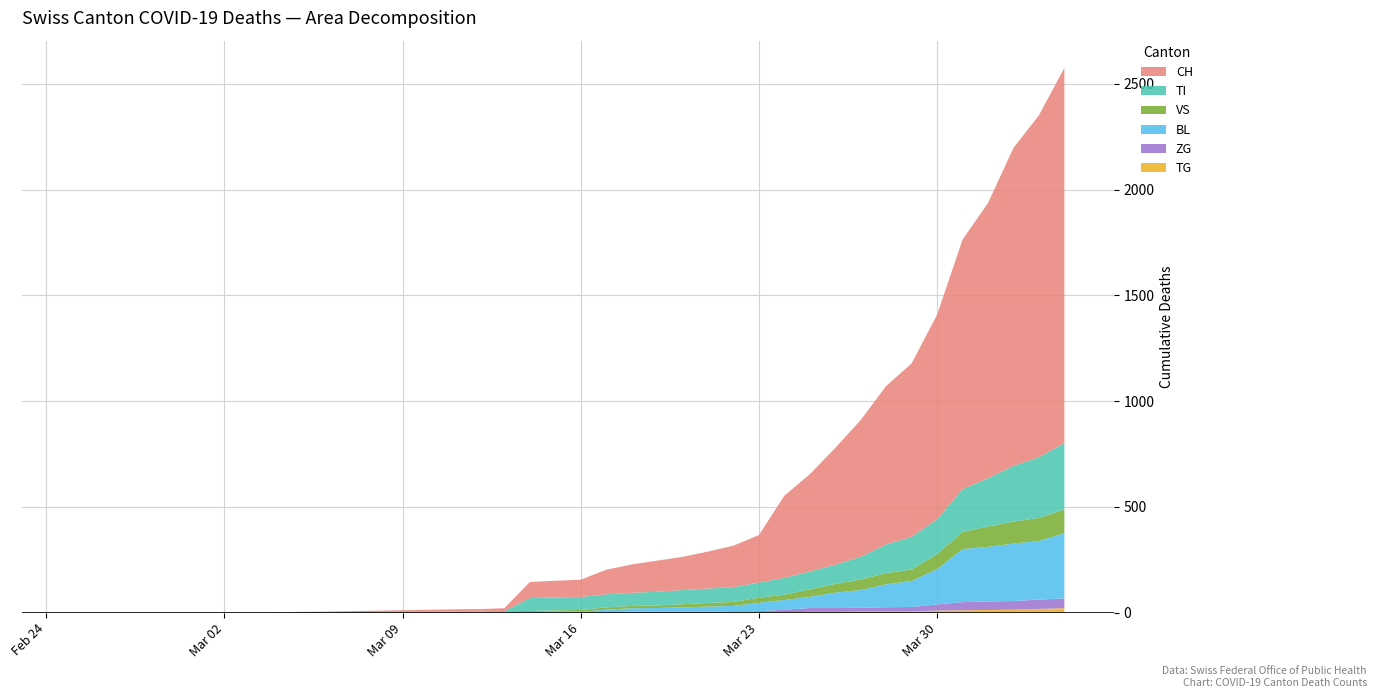

Reading right to left, transcribe all the data shown in this chart.

CH: 2020-04-04=1774	2020-04-03=1617	2020-04-02=1504	2020-04-01=1301	2020-03-31=1180	2020-03-30=967	2020-03-29=820	2020-03-28=749	2020-03-27=647	2020-03-26=552	2020-03-25=460	2020-03-24=388	2020-03-23=225	2020-03-22=196	2020-03-21=175	2020-03-20=157	2020-03-19=147	2020-03-18=134	2020-03-17=116	2020-03-16=82	2020-03-15=79	2020-03-14=76	2020-03-13=14	2020-03-12=12	2020-03-11=11	2020-03-06=3	2020-03-05=2	2020-03-04=0	2020-03-03=0	2020-03-02=0	2020-03-01=0	2020-02-29=0	2020-02-28=0	2020-02-27=0	2020-02-26=0	2020-02-25=0
BL: 2020-04-04=309	2020-04-03=277	2020-04-02=272	2020-04-01=258	2020-03-31=251	2020-03-30=167	2020-03-29=123	2020-03-28=108	2020-03-27=84	2020-03-26=73	2020-03-25=53	2020-03-24=46	2020-03-23=40	2020-03-22=25	2020-03-21=24	2020-03-20=20	2020-03-19=17	2020-03-18=16	2020-03-17=13	2020-03-16=5	2020-03-15=5	2020-03-14=2	2020-03-13=2	2020-03-12=2	2020-03-11=2	2020-03-06=0	2020-03-05=0	2020-03-04=0	2020-03-03=0	2020-03-02=0	2020-03-01=0	2020-02-29=0	2020-02-28=0	2020-02-27=0	2020-02-26=0	2020-02-25=0
VS: 2020-04-04=112	2020-04-03=109	2020-04-02=104	2020-04-01=96	2020-03-31=81	2020-03-30=71	2020-03-29=54	2020-03-28=53	2020-03-27=50	2020-03-26=41	2020-03-25=35	2020-03-24=25	2020-03-23=24	2020-03-22=19	2020-03-21=17	2020-03-20=15	2020-03-19=12	2020-03-18=11	2020-03-17=11	2020-03-16=8	2020-03-15=6	2020-03-14=6	2020-03-13=5	2020-03-12=3	2020-03-11=3	2020-03-06=2	2020-03-05=2	2020-03-04=0	2020-03-03=0	2020-03-02=0	2020-03-01=0	2020-02-29=0	2020-02-28=0	2020-02-27=0	2020-02-26=0	2020-02-25=0
TI: 2020-04-04=314	2020-04-03=287	2020-04-02=263	2020-04-01=229	2020-03-31=202	2020-03-30=165	2020-03-29=155	2020-03-28=136	2020-03-27=107	2020-03-26=91	2020-03-25=85	2020-03-24=80	2020-03-23=71	2020-03-22=70	2020-03-21=68	2020-03-20=67	2020-03-19=65	2020-03-18=62	2020-03-17=62	2020-03-16=61	2020-03-15=61	2020-03-14=61	2020-03-13=0	2020-03-12=0	2020-03-11=0	2020-03-06=0	2020-03-05=0	2020-03-04=0	2020-03-03=0	2020-03-02=0	2020-03-01=0	2020-02-29=0	2020-02-28=0	2020-02-27=0	2020-02-26=0	2020-02-25=0
ZG: 2020-04-04=46	2020-04-03=44	2020-04-02=41	2020-04-01=40	2020-03-31=39	2020-03-30=29	2020-03-29=21	2020-03-28=21	2020-03-27=18	2020-03-26=18	2020-03-25=18	2020-03-24=12	2020-03-23=5	2020-03-22=5	2020-03-21=5	2020-03-20=5	2020-03-19=5	2020-03-18=5	2020-03-17=1	2020-03-16=0	2020-03-15=0	2020-03-14=0	2020-03-13=0	2020-03-12=0	2020-03-11=0	2020-03-06=0	2020-03-05=0	2020-03-04=0	2020-03-03=0	2020-03-02=0	2020-03-01=0	2020-02-29=0	2020-02-28=0	2020-02-27=0	2020-02-26=0	2020-02-25=0
TG: 2020-04-04=21	2020-04-03=18	2020-04-02=14	2020-04-01=13	2020-03-31=11	2020-03-30=10	2020-03-29=6	2020-03-28=5	2020-03-27=5	2020-03-26=4	2020-03-25=4	2020-03-24=2	2020-03-23=2	2020-03-22=2	2020-03-21=0	2020-03-20=0	2020-03-19=0	2020-03-18=0	2020-03-17=0	2020-03-16=0	2020-03-15=0	2020-03-14=0	2020-03-13=0	2020-03-12=0	2020-03-11=0	2020-03-06=0	2020-03-05=0	2020-03-04=0	2020-03-03=0	2020-03-02=0	2020-03-01=0	2020-02-29=0	2020-02-28=0	2020-02-27=0	2020-02-26=0	2020-02-25=0